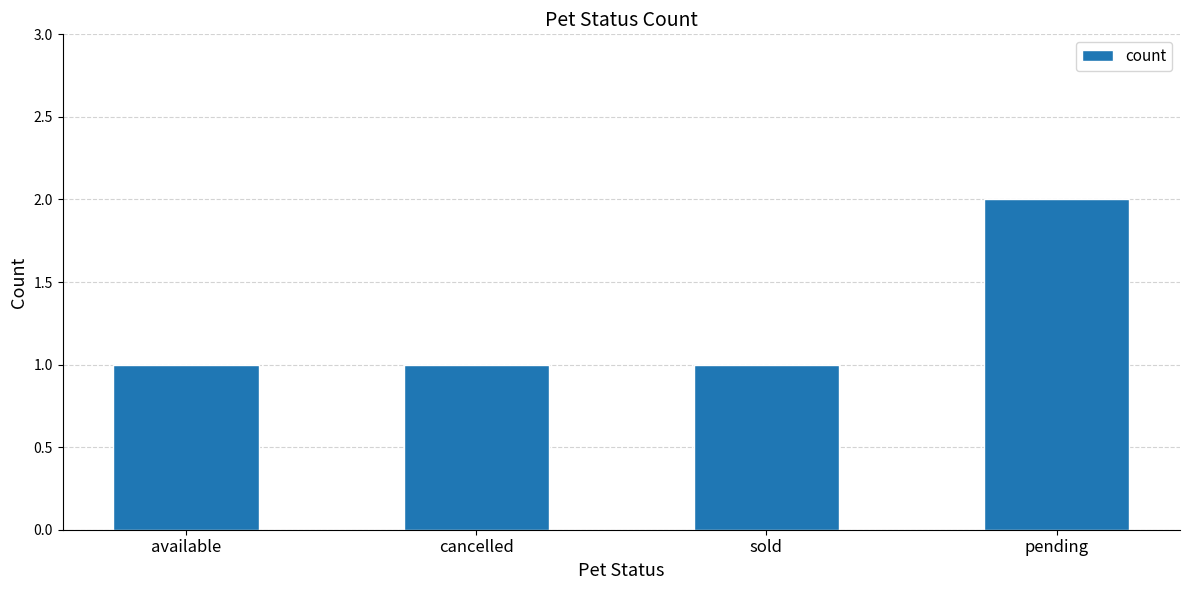

What is the difference between the maximum and second lowest values?

1